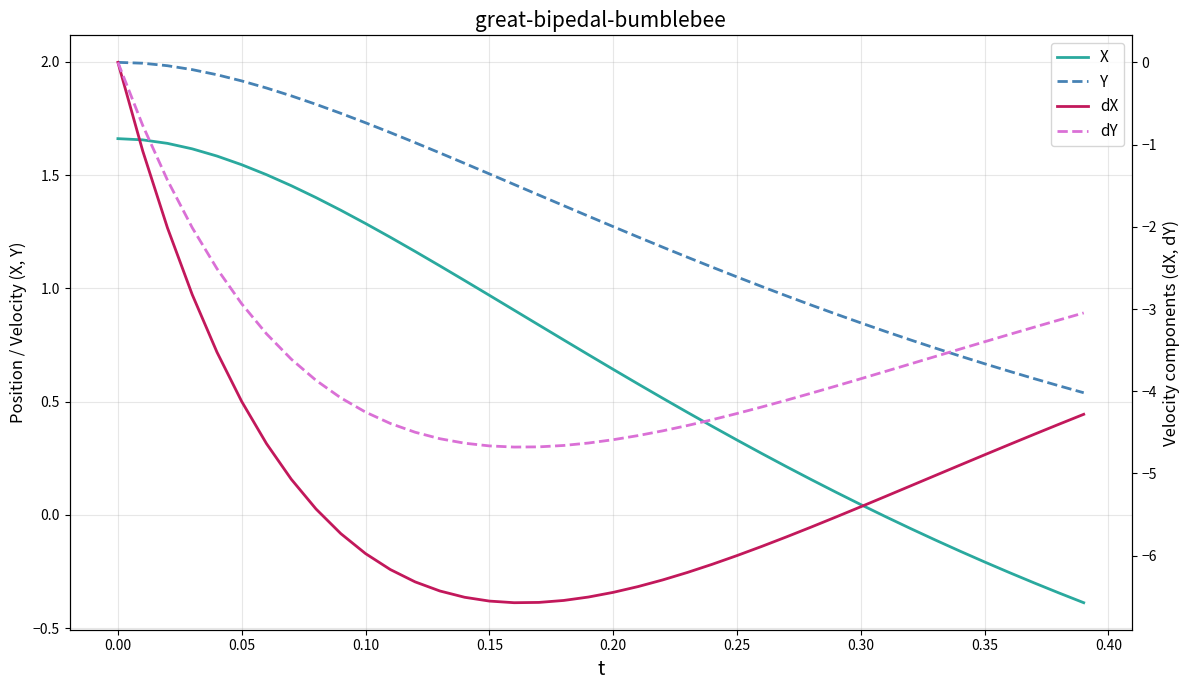

Rank the series at 0.25 from highest to lowest value.

Y, X, dY, dX